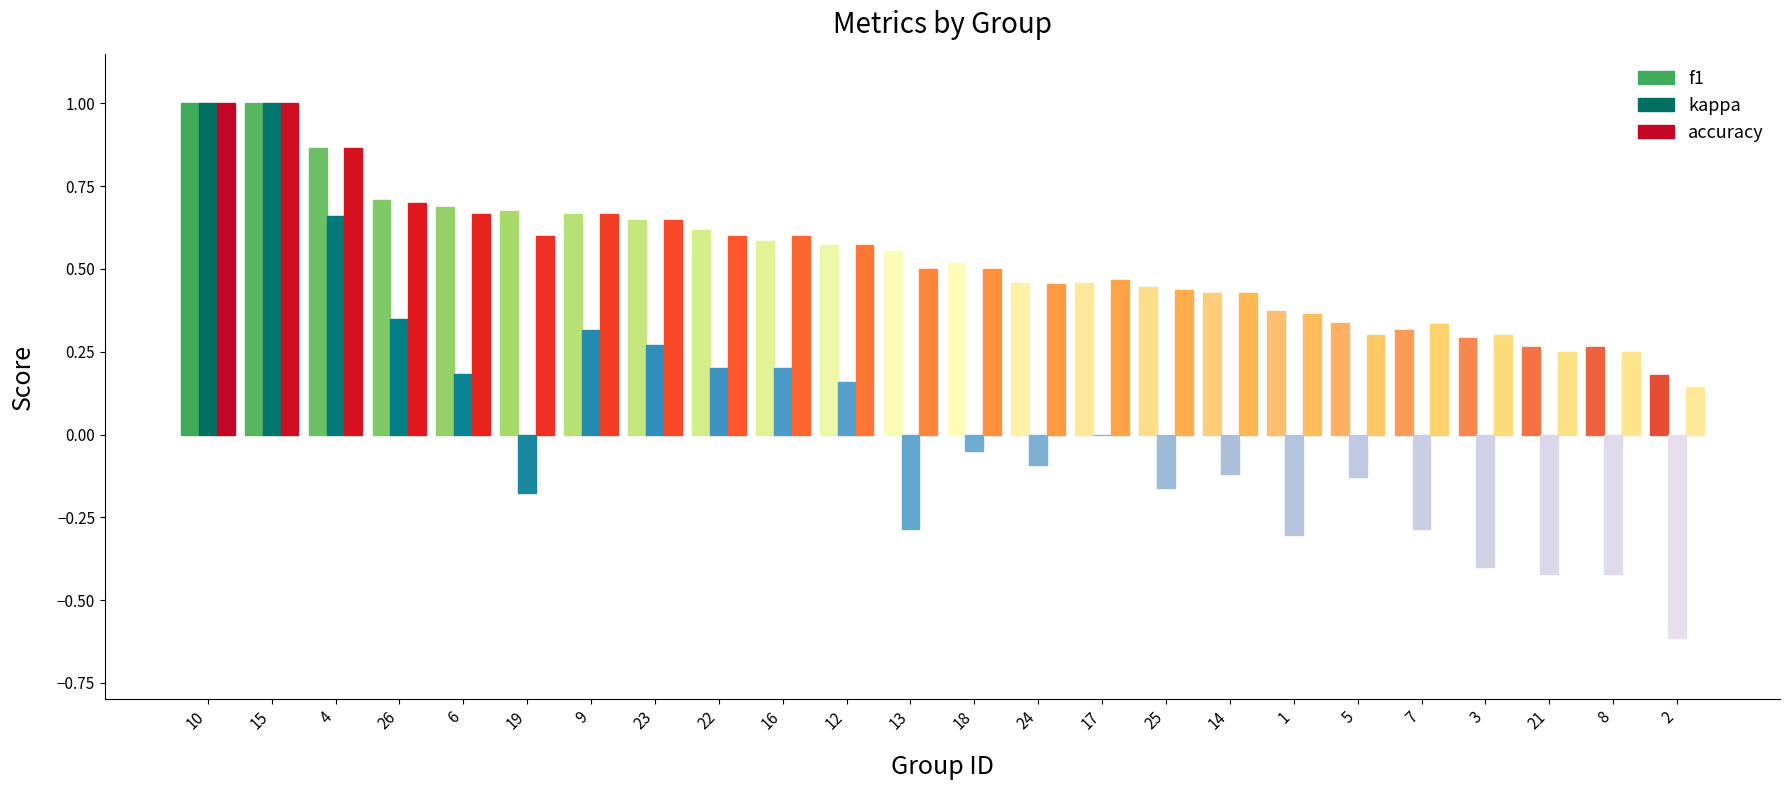

What is the total value across all series at 23?

1.6